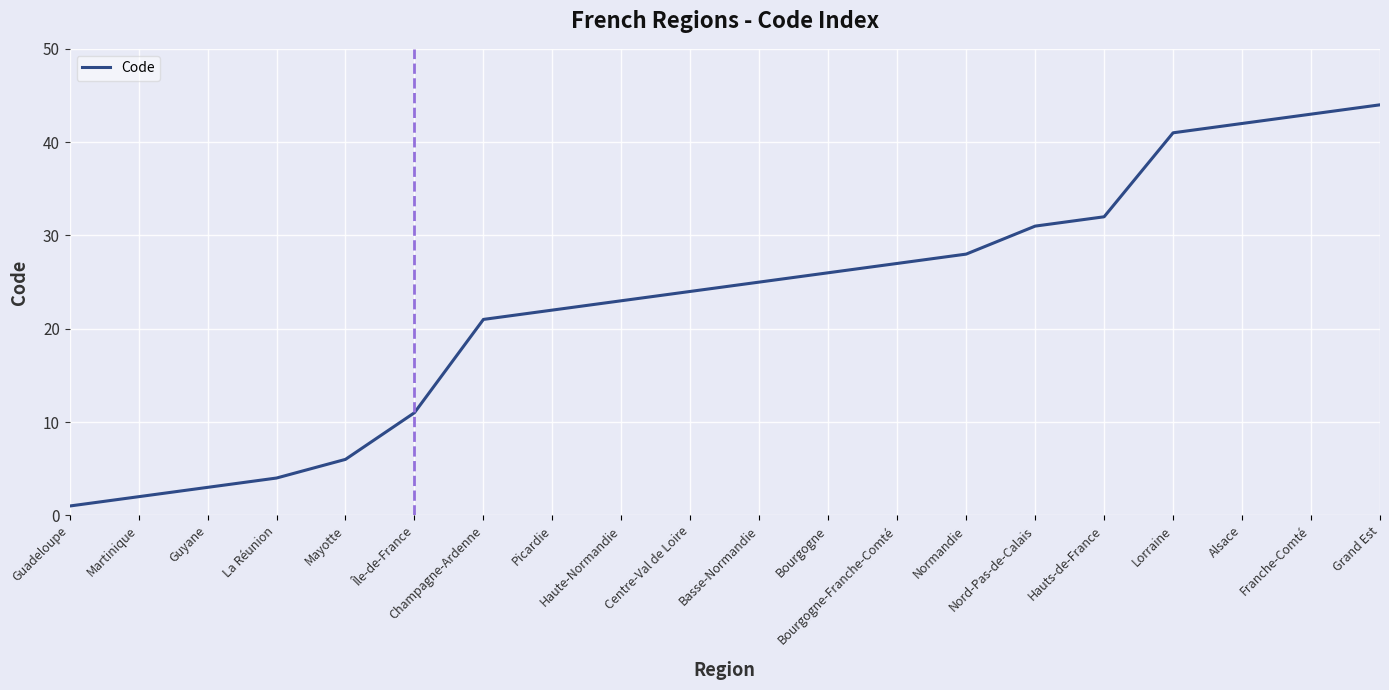

What is the difference between the values at Lorraine and Alsace?

1